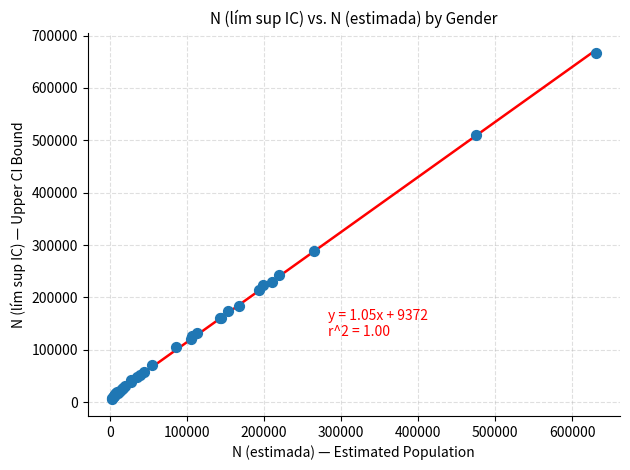

What Y value in the scatter plot is closest to 336593?

288764